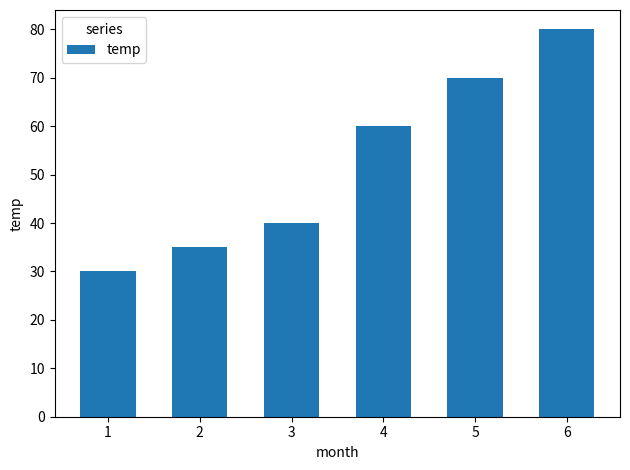

What is the change in value from 1 to 4?

+30